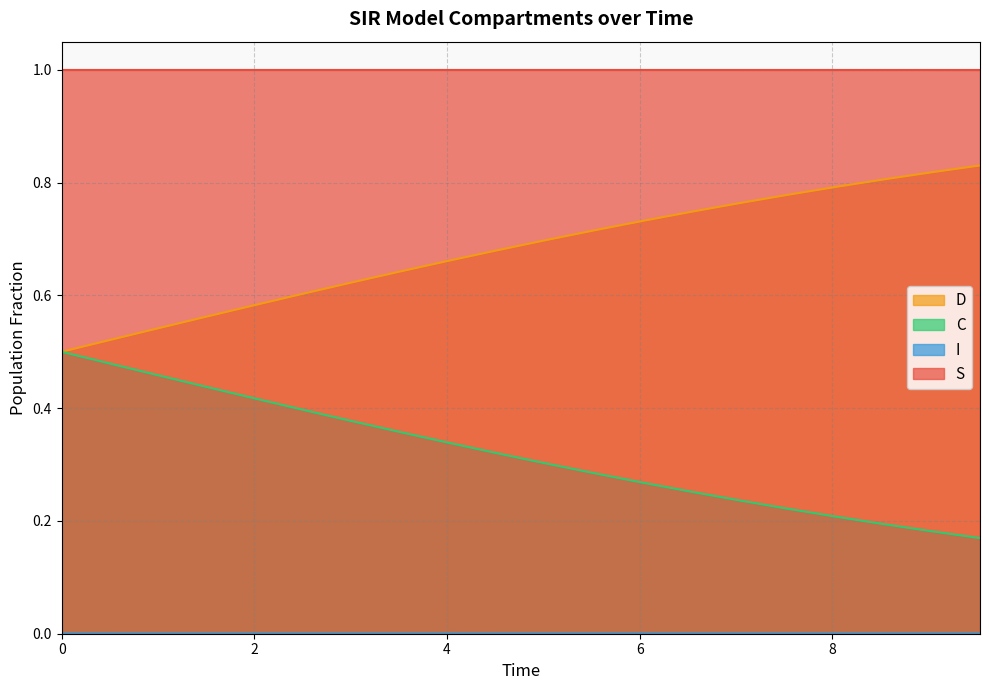

True or false: D and S intersect in this chart.

False